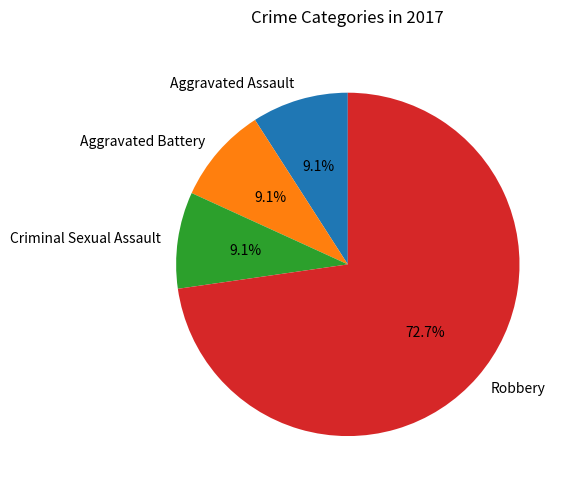

Do Robbery and Criminal Sexual Assault together represent more than half of the pie?

Yes